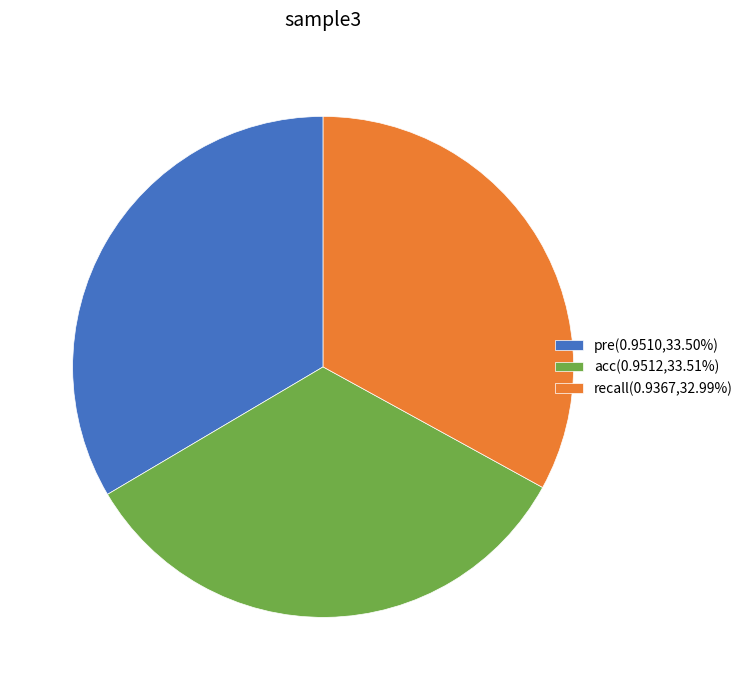

Is recall the majority of the pie?

No